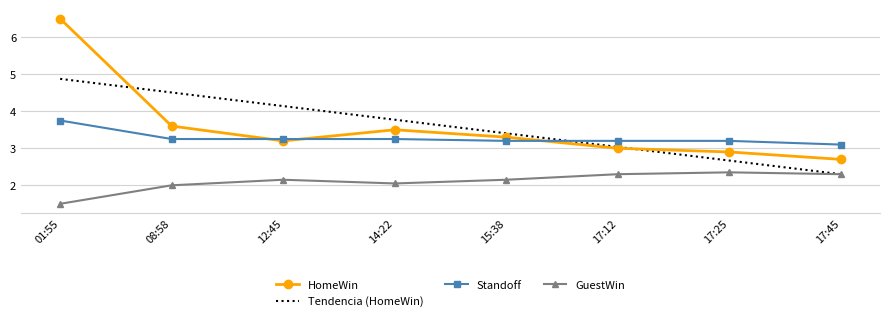

What is the minimum value shown in the chart?

1.5